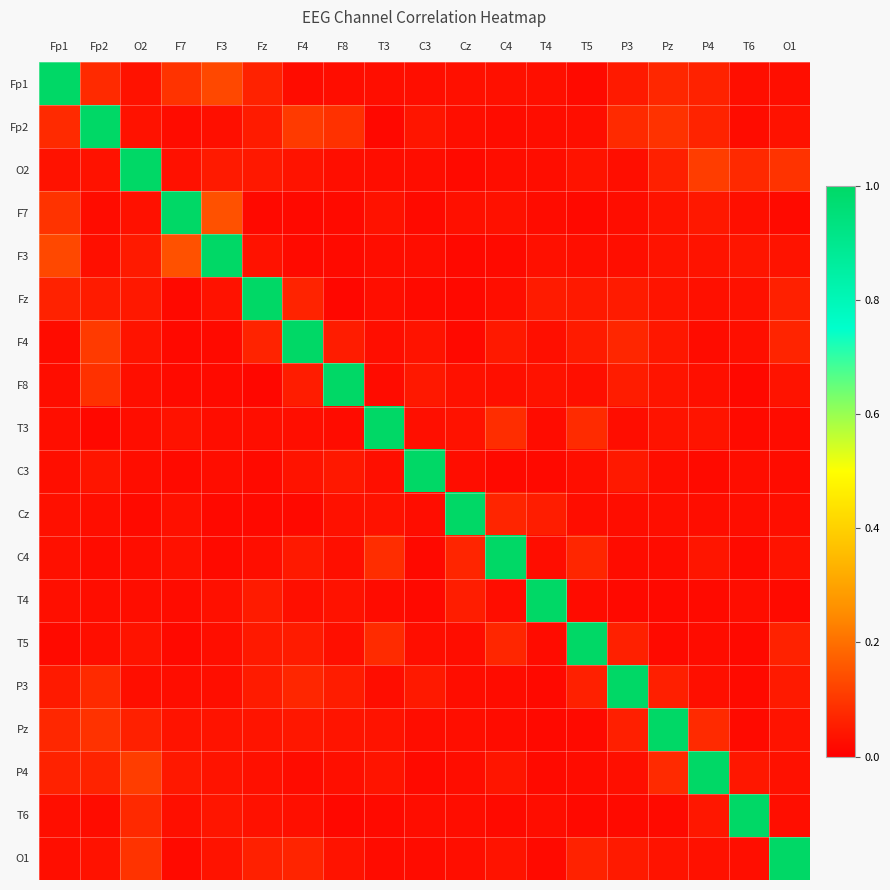

What is the difference between the highest and lowest values at C4?

1.0